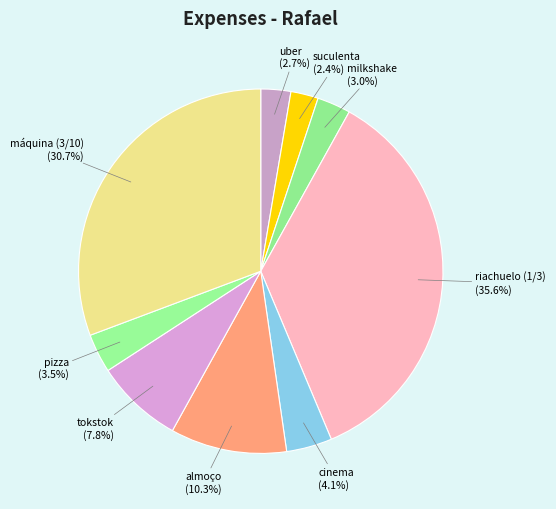

True or false: suculenta accounts for 15% of the total.

False